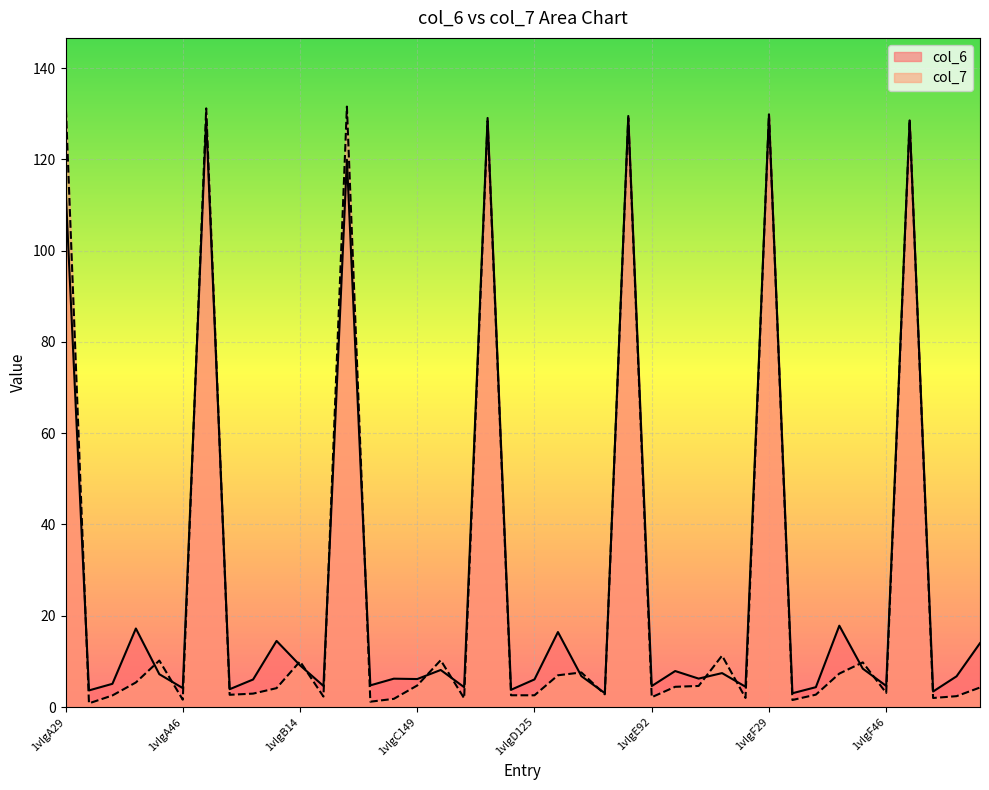

In col_6, how many points are higher than both neighbors (excluding endpoints)?

14